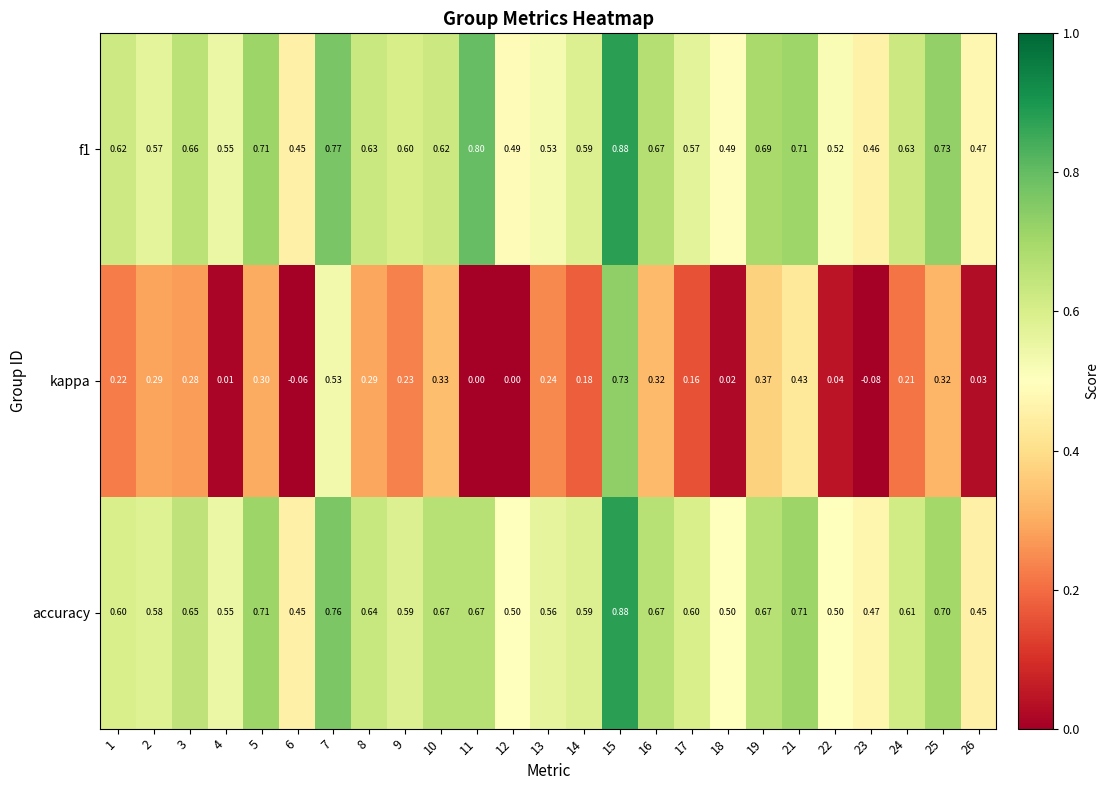

Which series has the largest range (max minus min)?

kappa